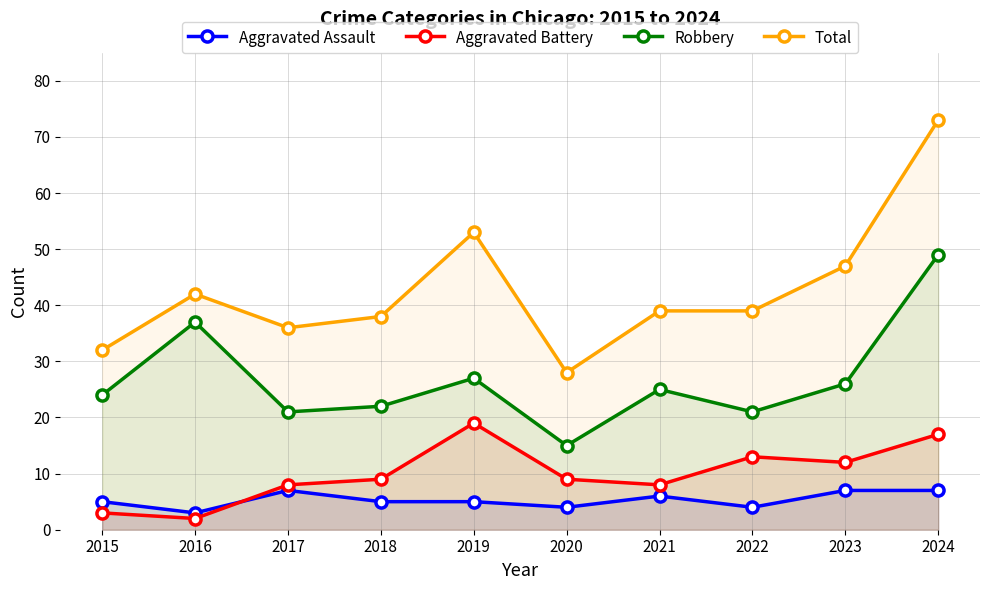

Which category has the highest value in the Aggravated Battery series?

2019